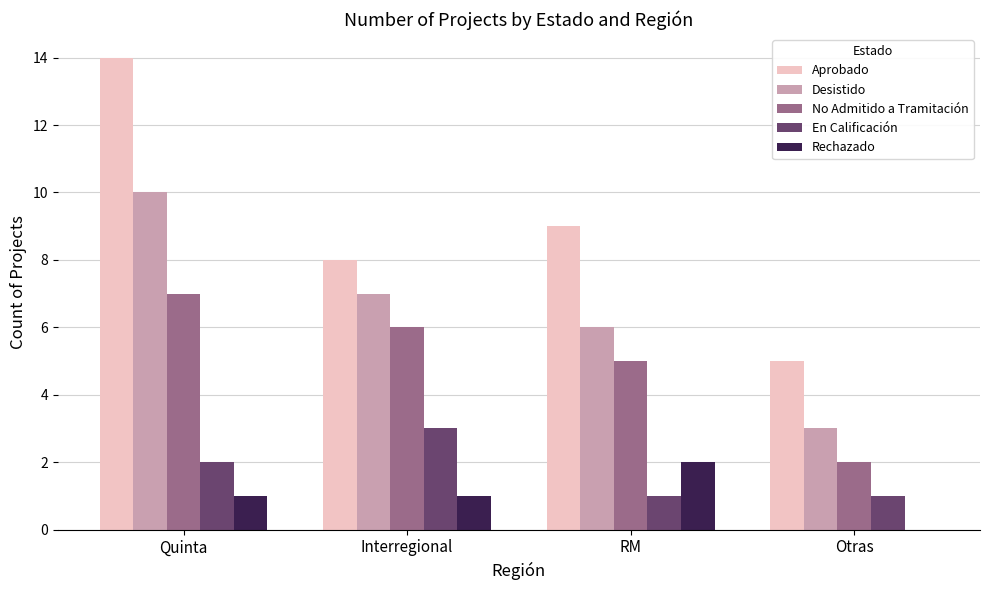

Which series changed the most between Quinta and Interregional?

Aprobado